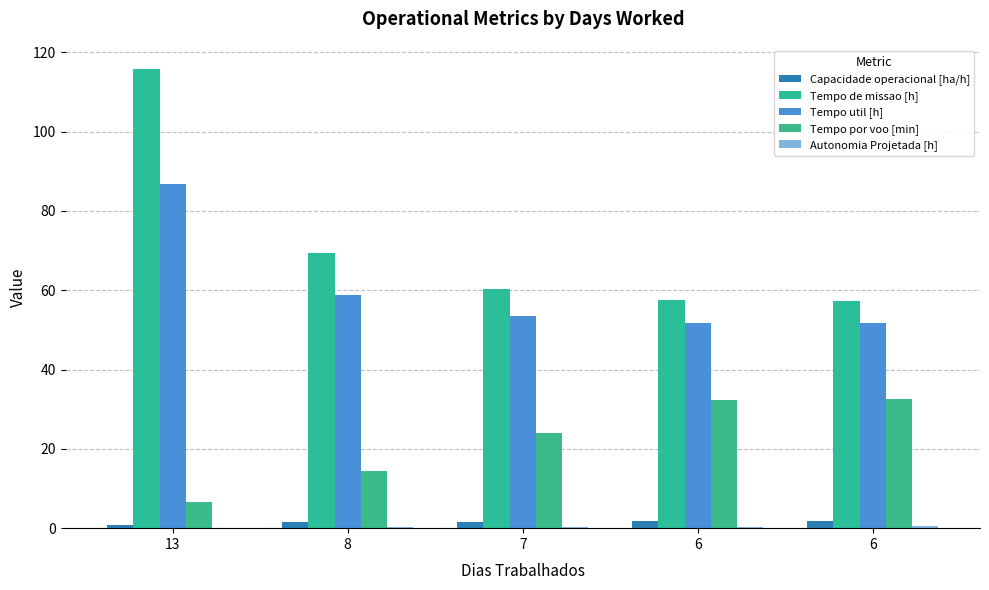

Are the bars grouped side by side (vs. stacked)?

Yes